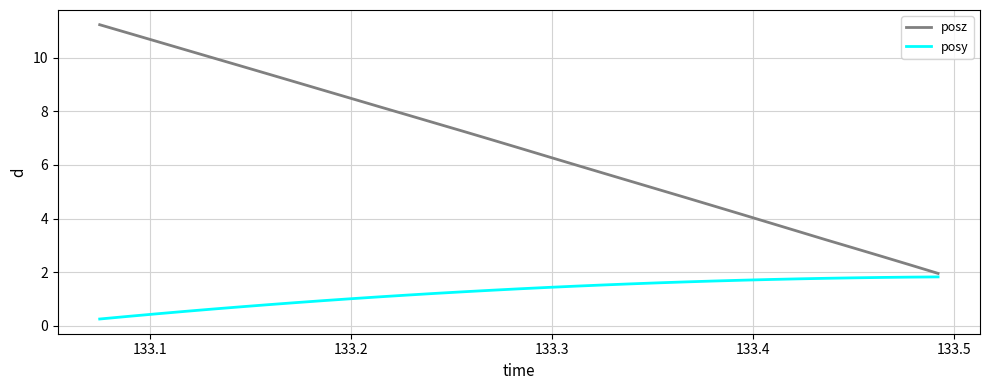

Which series has the largest total across all categories?

posz